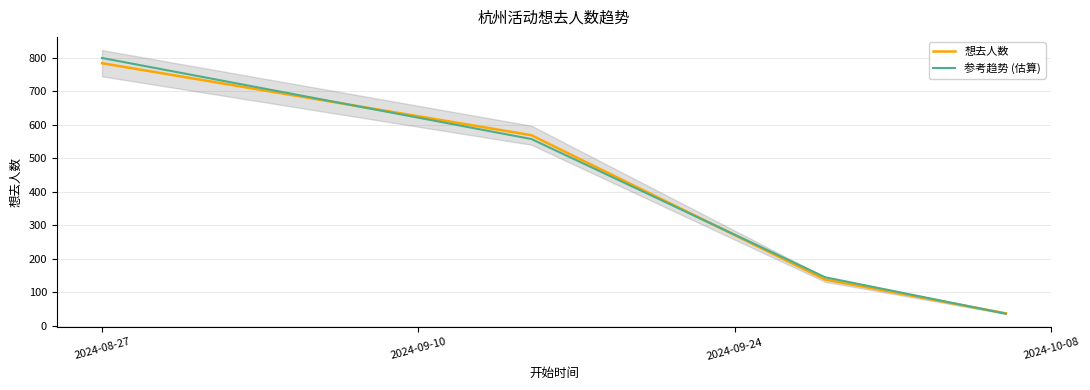

How many times do 想去人数 and 参考趋势 (估算) cross each other?

3